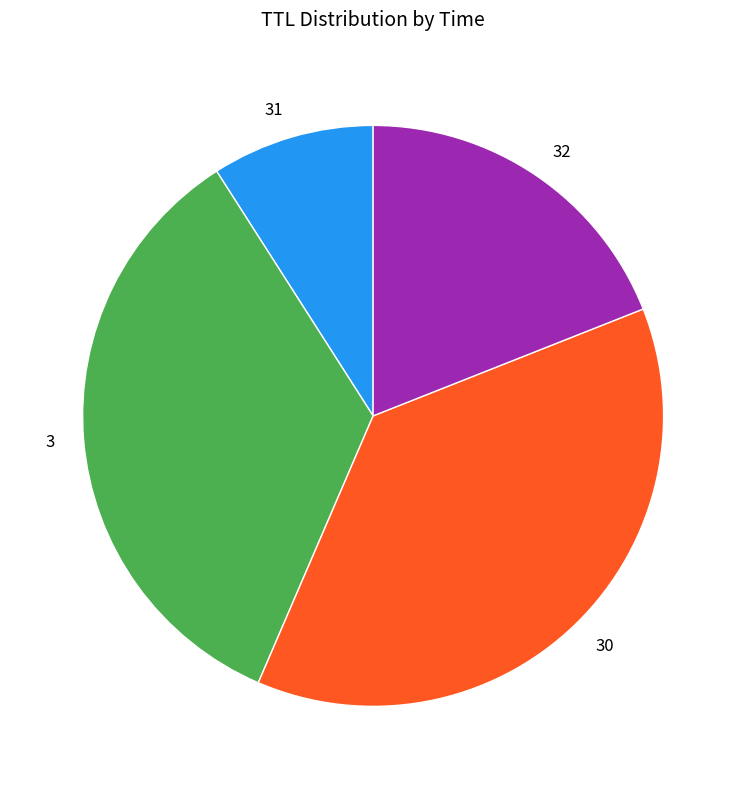

Does 32 account for over 50% of the chart?

No